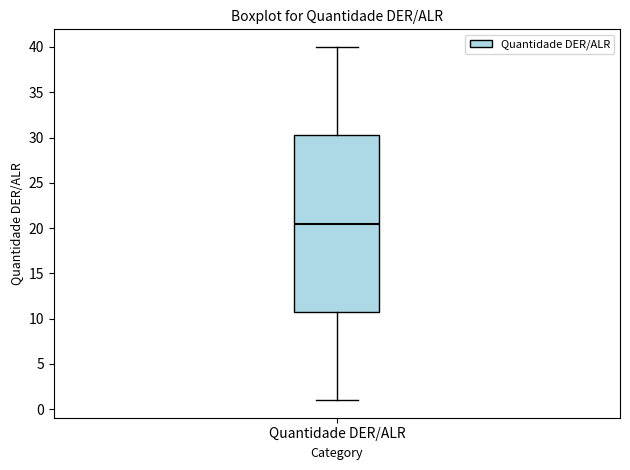

Where does the lower whisker of the box for Quantidade DER/ALR end on the y-axis? The values are not printed on the chart, so give them approximately, as read against the axis.

1.0